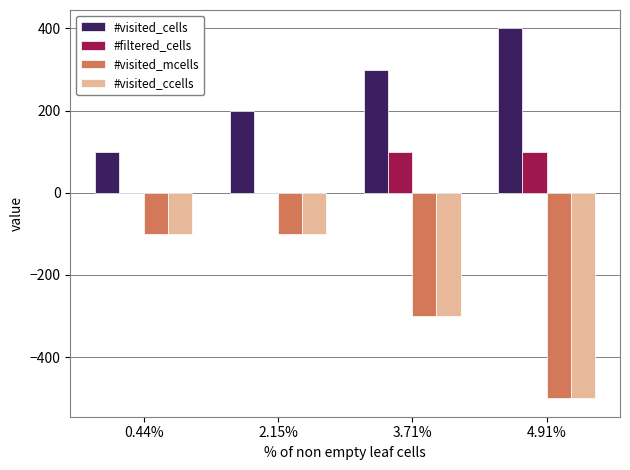

Reading left to right, list all the values displayed in this chart.

#visited_cells: 0.44%=100	2.15%=200	3.71%=300	4.91%=400
#filtered_cells: 0.44%=0	2.15%=0	3.71%=100	4.91%=100
#visited_mcells: 0.44%=-100	2.15%=-100	3.71%=-300	4.91%=-500
#visited_ccells: 0.44%=-100	2.15%=-100	3.71%=-300	4.91%=-500